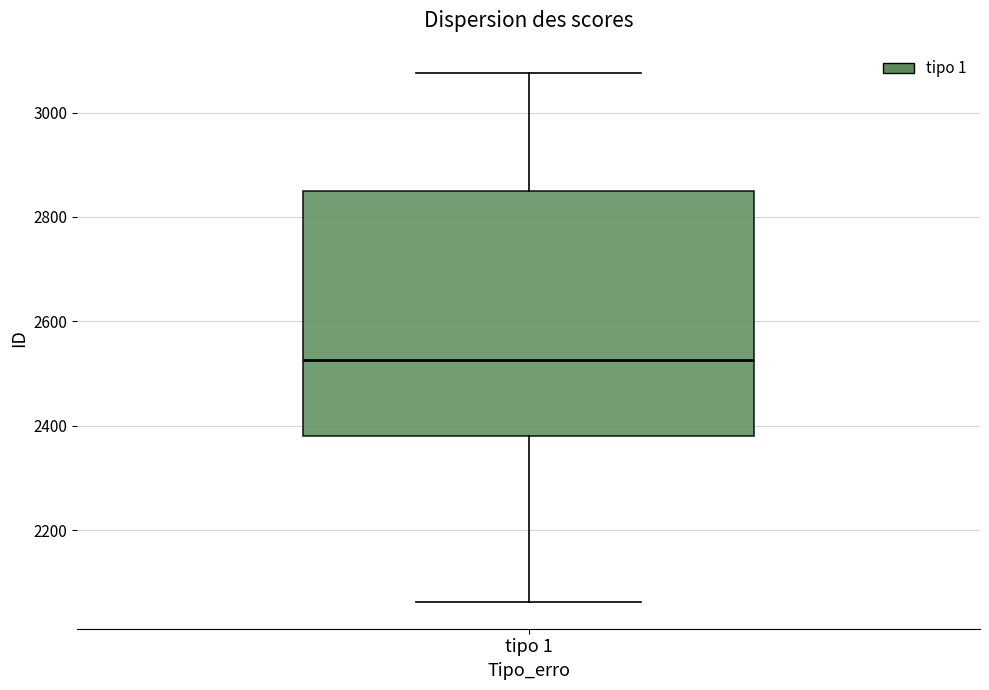

Read this box plot against the y-axis: the position of the median line, the range covered by the box, and the ends of both whiskers. The values are not printed on the chart, so give them approximately, as read against the axis.

median 2520, box 2380 to 2840, whiskers 2060 to 3080